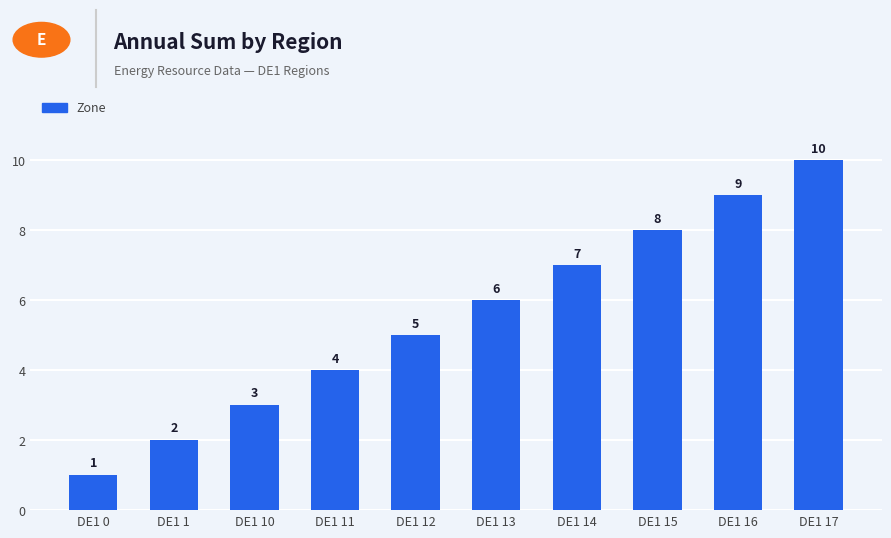

How many bars are there in total?

10